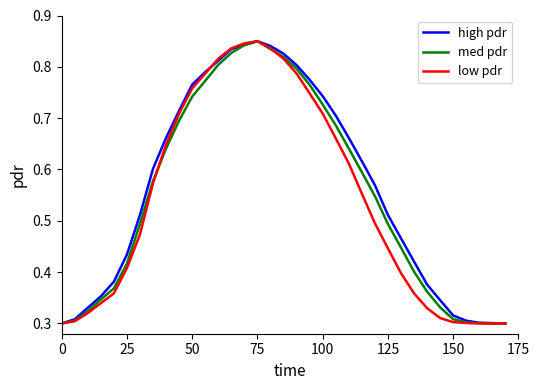

True or false: med pdr and high pdr intersect in this chart.

False